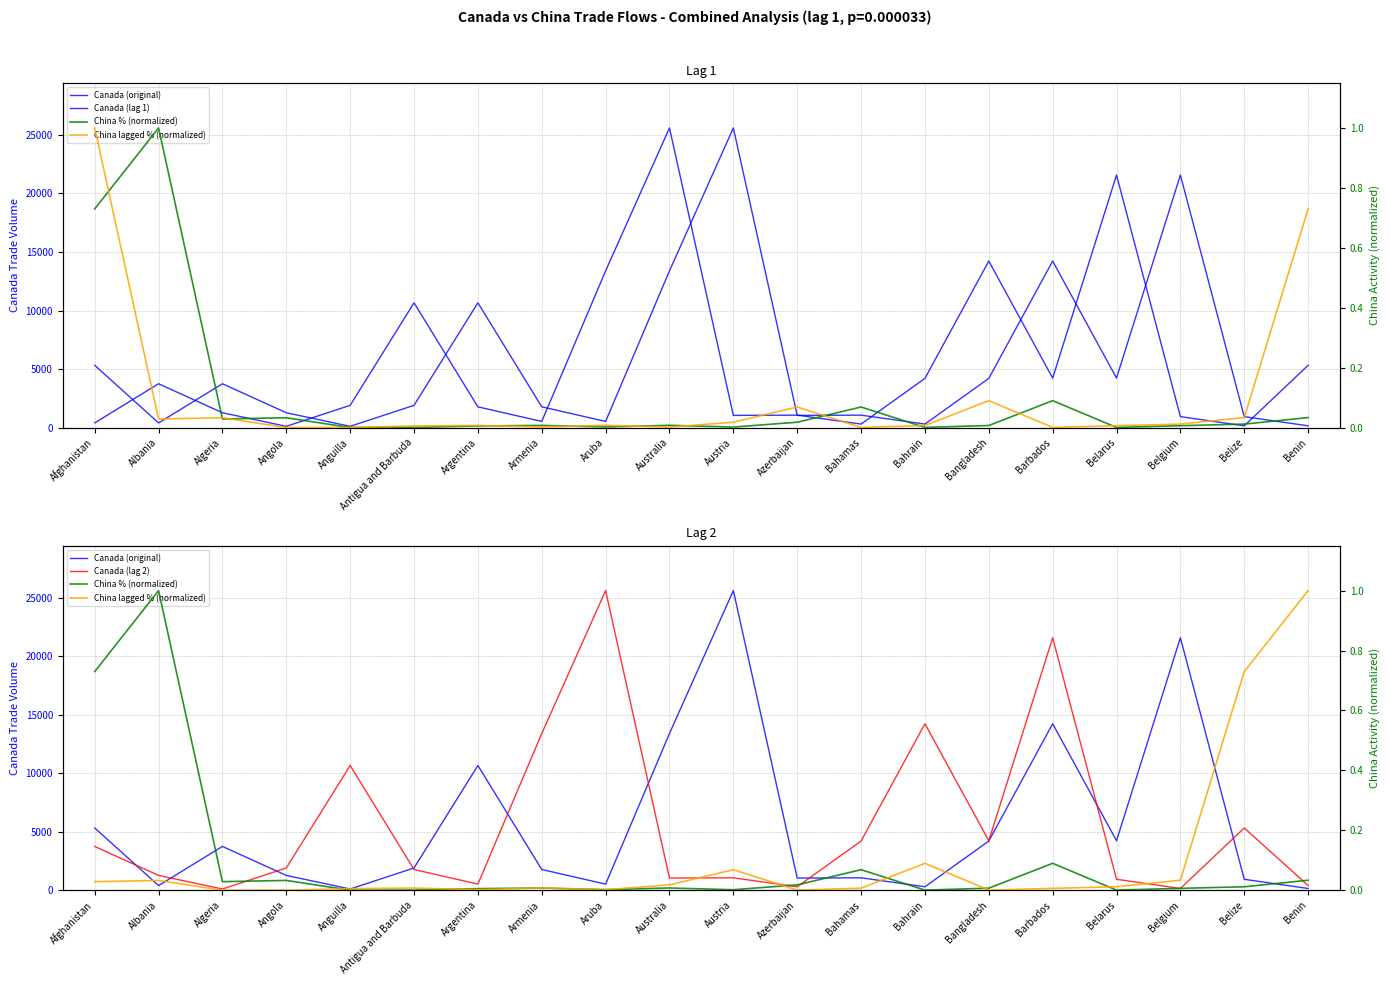

How many values in the Canada (original) series are below 1900?

10